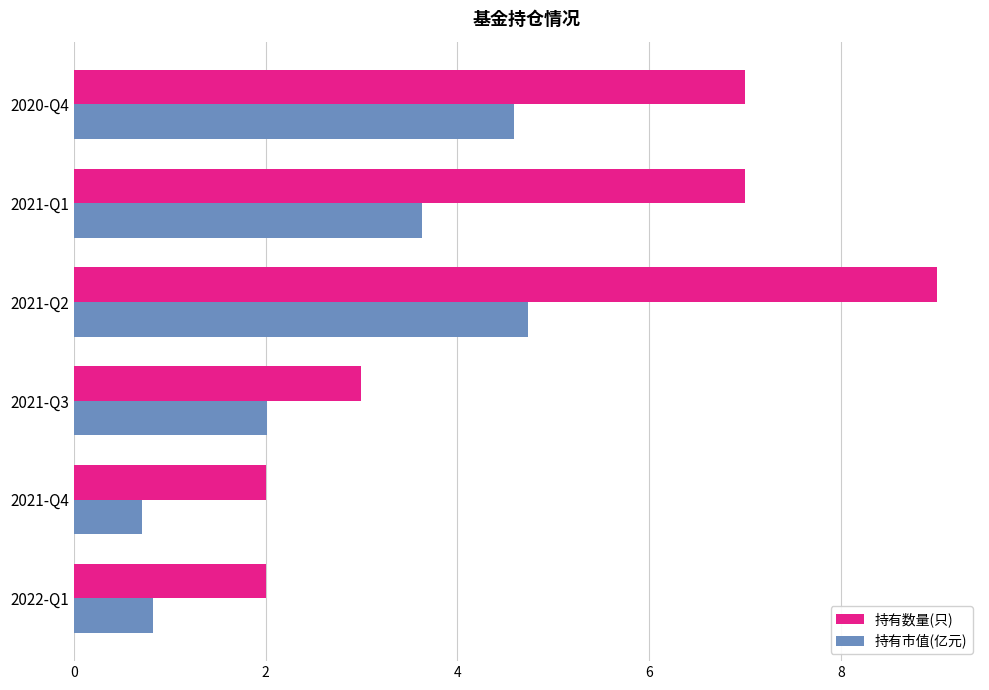

The value of 持有市值(亿元) at 2021-Q4 is 1.2. True or false?

False